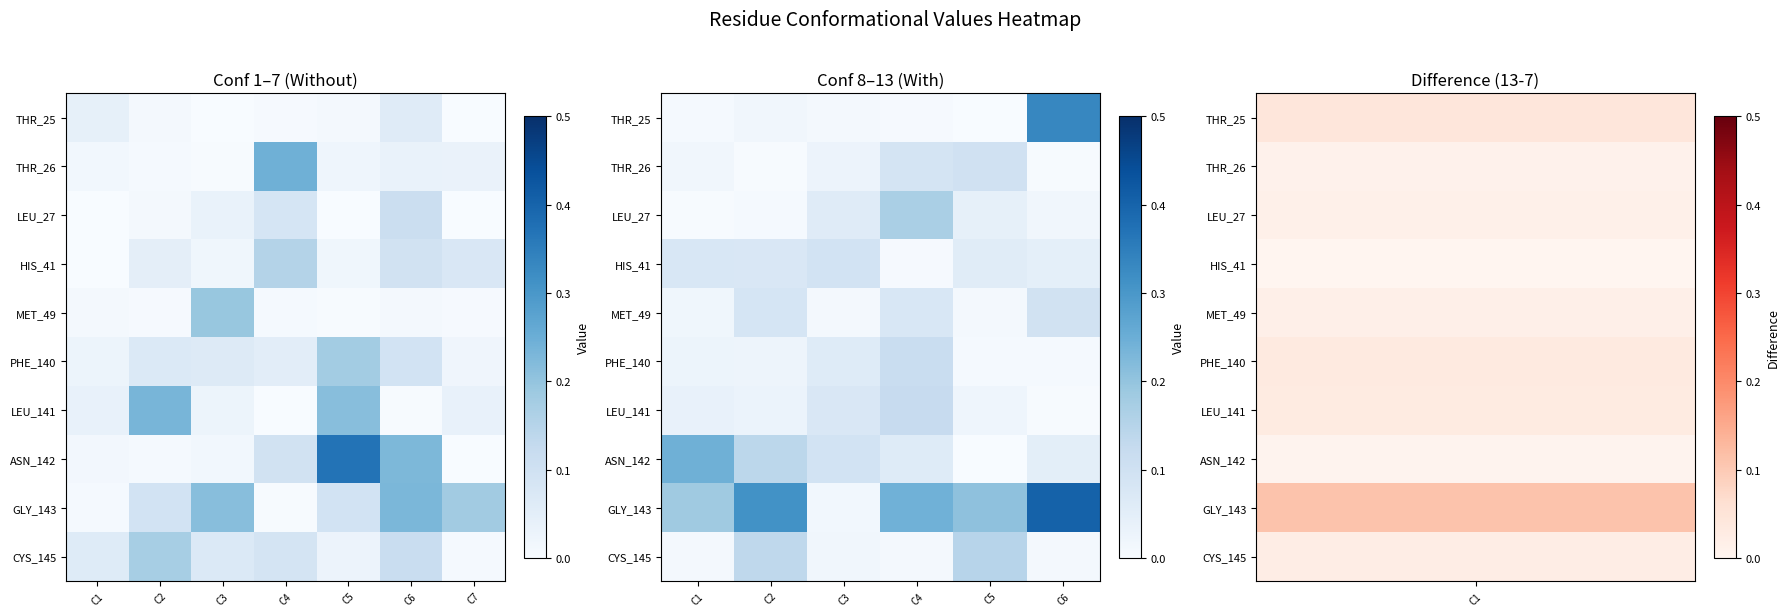

List the labels in order of THR_25 value, smallest first.

C5, C4, C1, C3, C2, C6